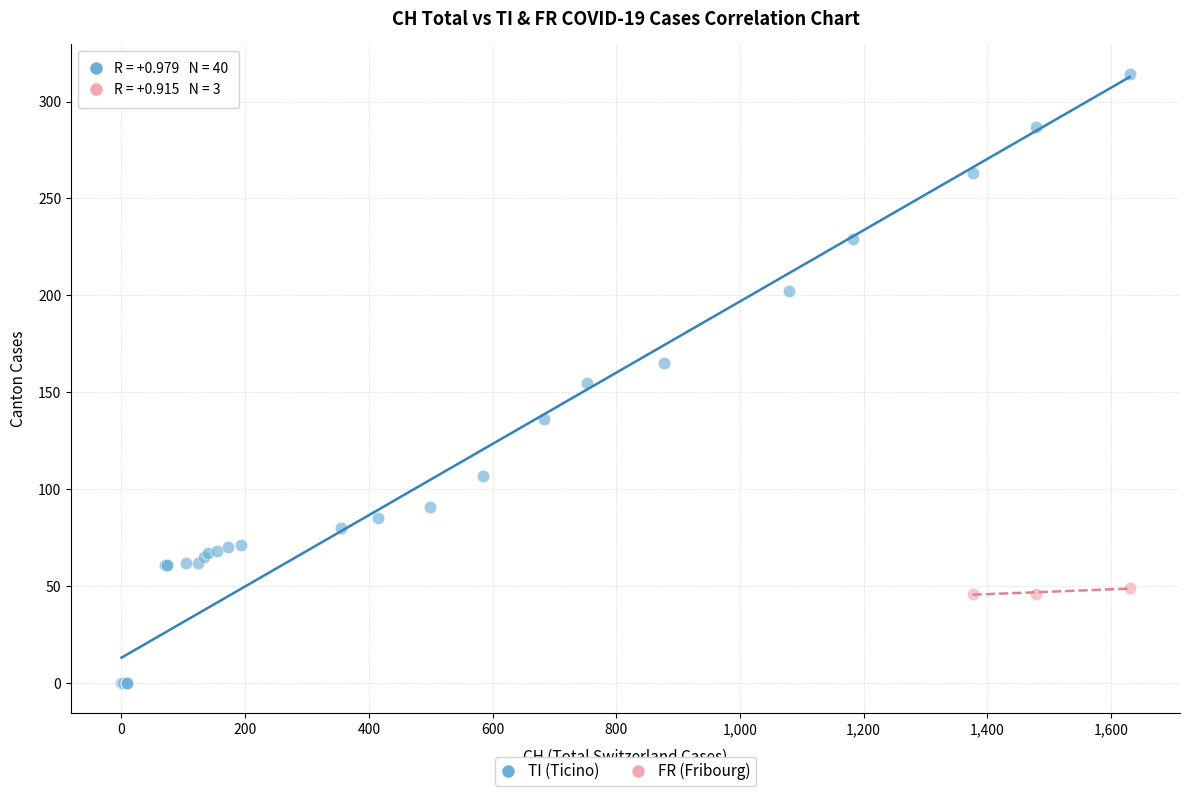

Which series has the widest spread of Y values?

TI (Ticino)